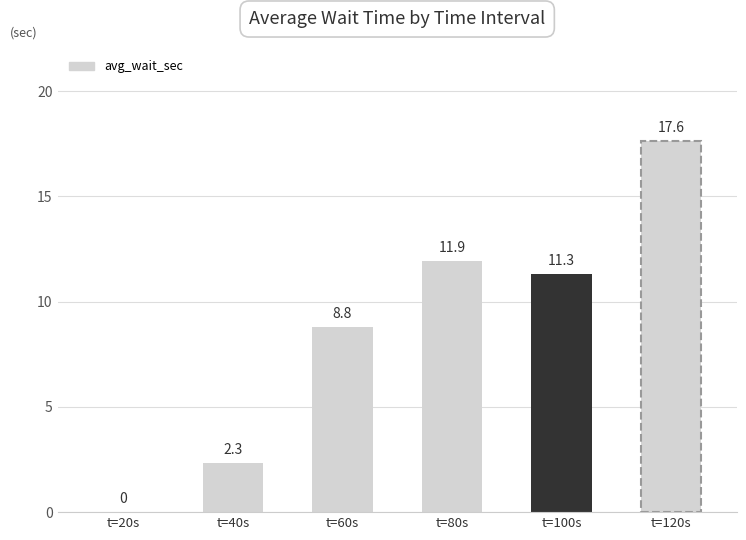

What is the difference between the maximum and minimum values?

17.6